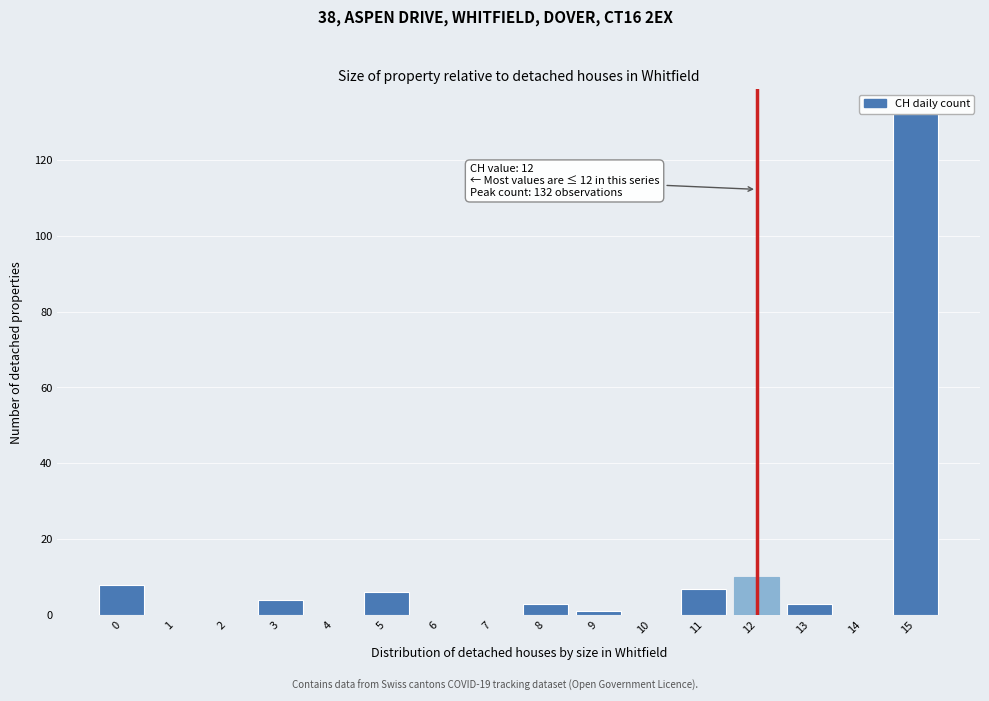

Reading left to right, extract all data points from this chart.

0=8	1=0	2=0	3=4	4=0	5=6	6=0	7=0	8=3	9=1	10=0	11=7	12=10	13=3	14=0	15=132